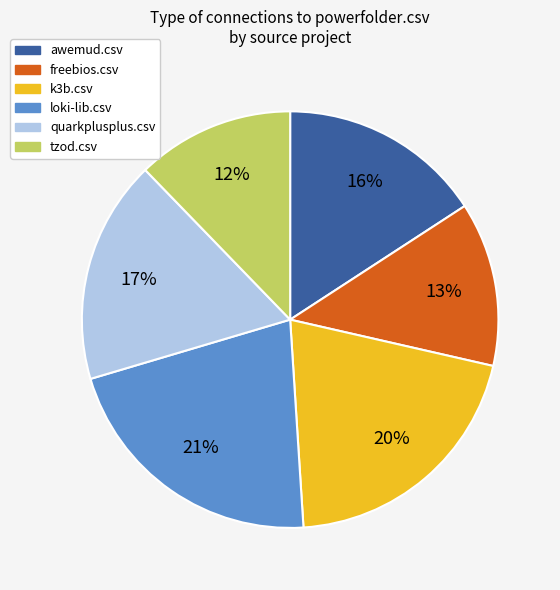

Which slice is the smallest?

tzod.csv